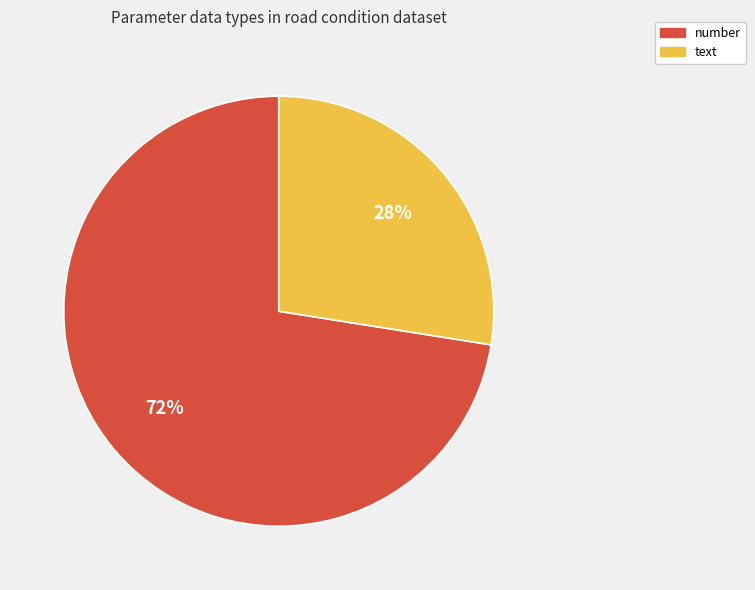

Approximately how many times larger is the value at number compared to text?

2.6